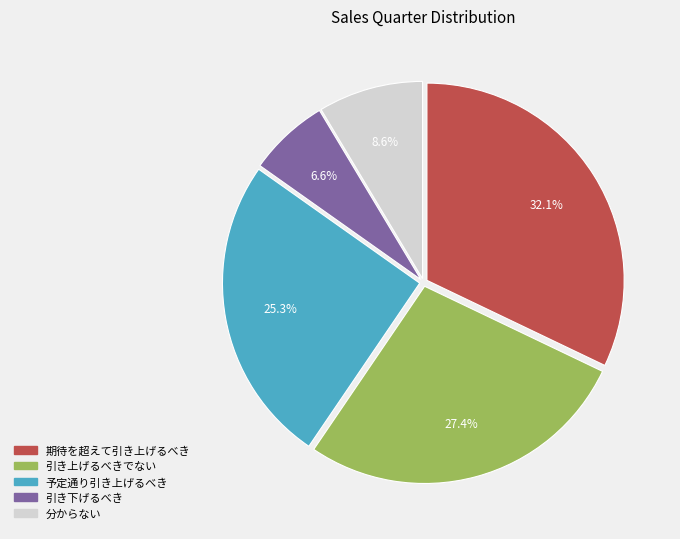

Does any single category account for the majority?

No